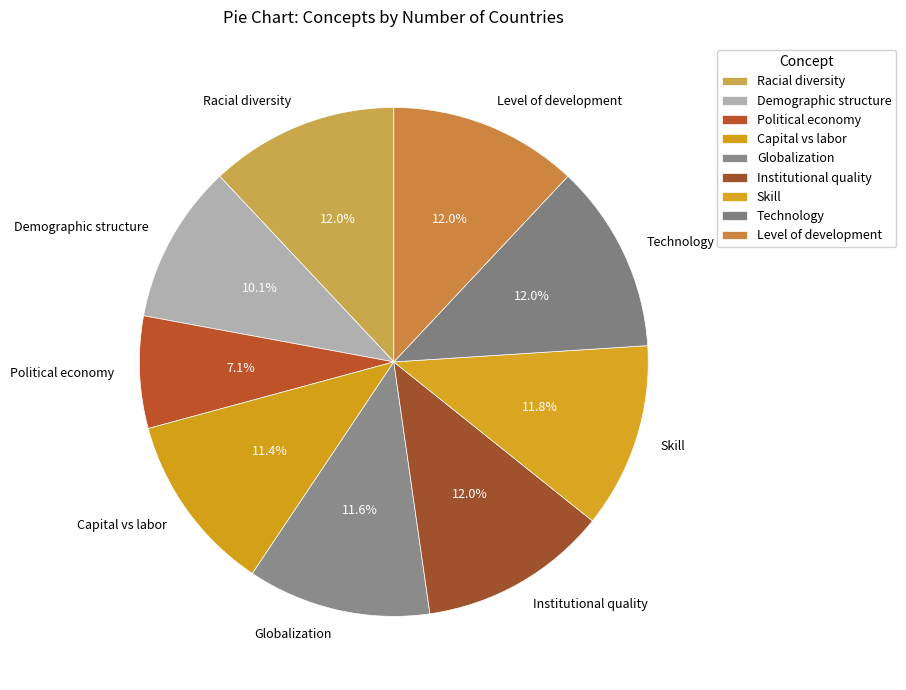

To the nearest percent, what portion does Globalization represent?

12%